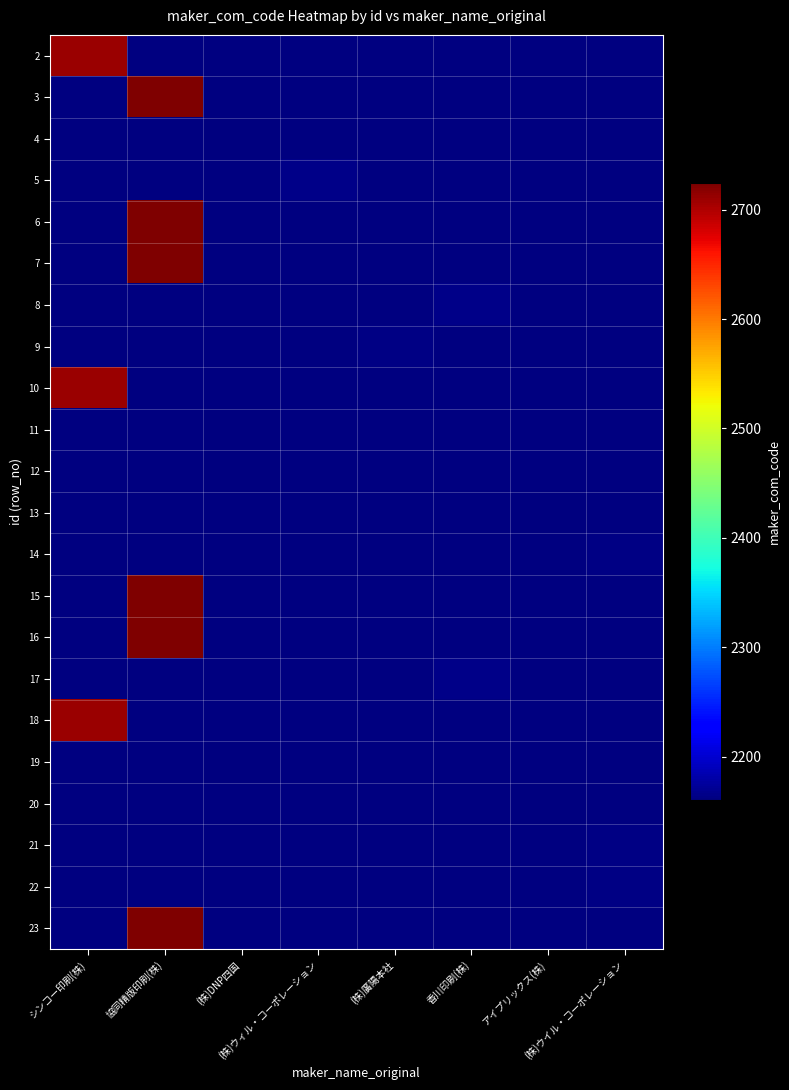

Which category has the lowest value across all series?

(株)DNP四国